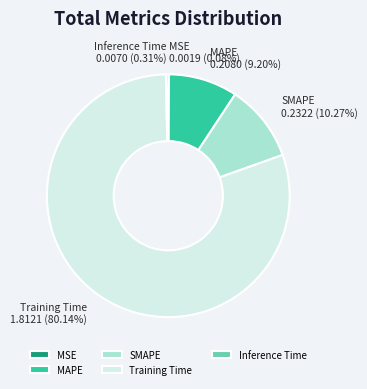

Between SMAPE and MAPE, which is larger?

SMAPE